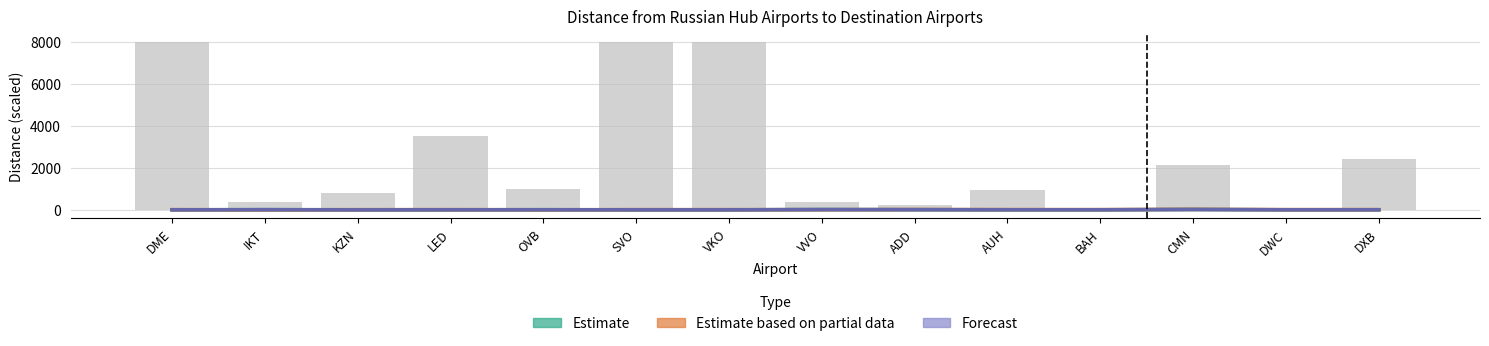

Are the bars grouped side by side (vs. stacked)?

Yes